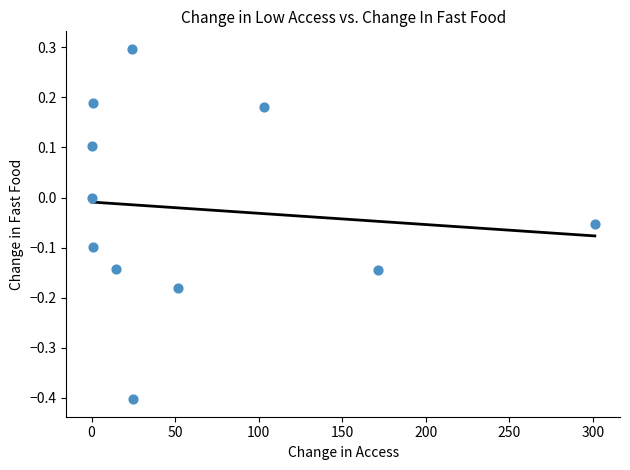

What is the average X value?

63.0